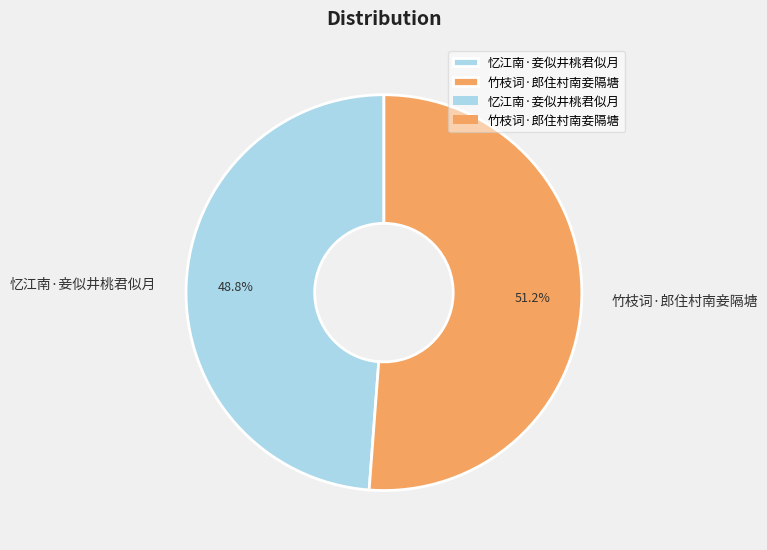

To the nearest percent, what is the difference between the 竹枝词·郎住村南妾隔塘 and 忆江南·妾似井桃君似月 slice percentages?

2%